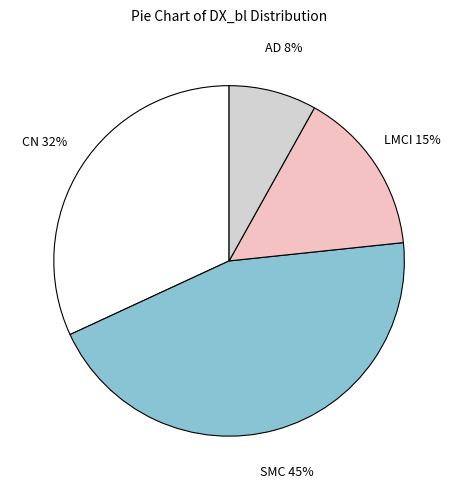

To the nearest percent, what is the difference between the largest and smallest slice percentages?

37%